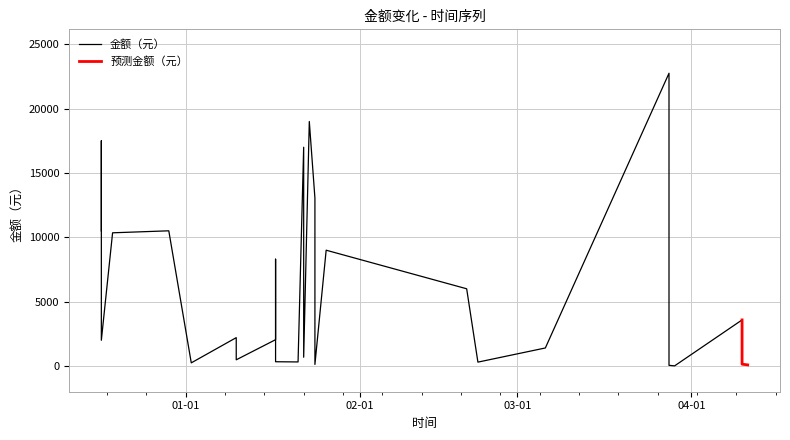

Where does the data first go above 2044?

2018-12-17